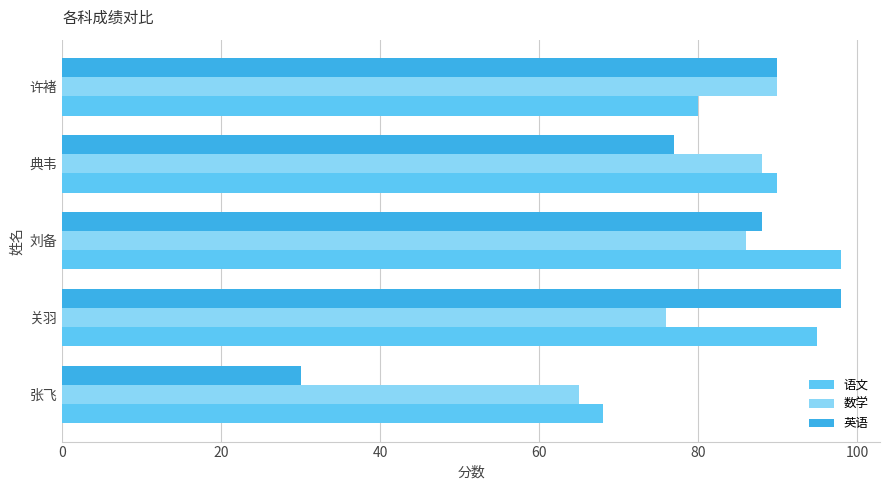

At how many categories does at least one series exceed 62?

5